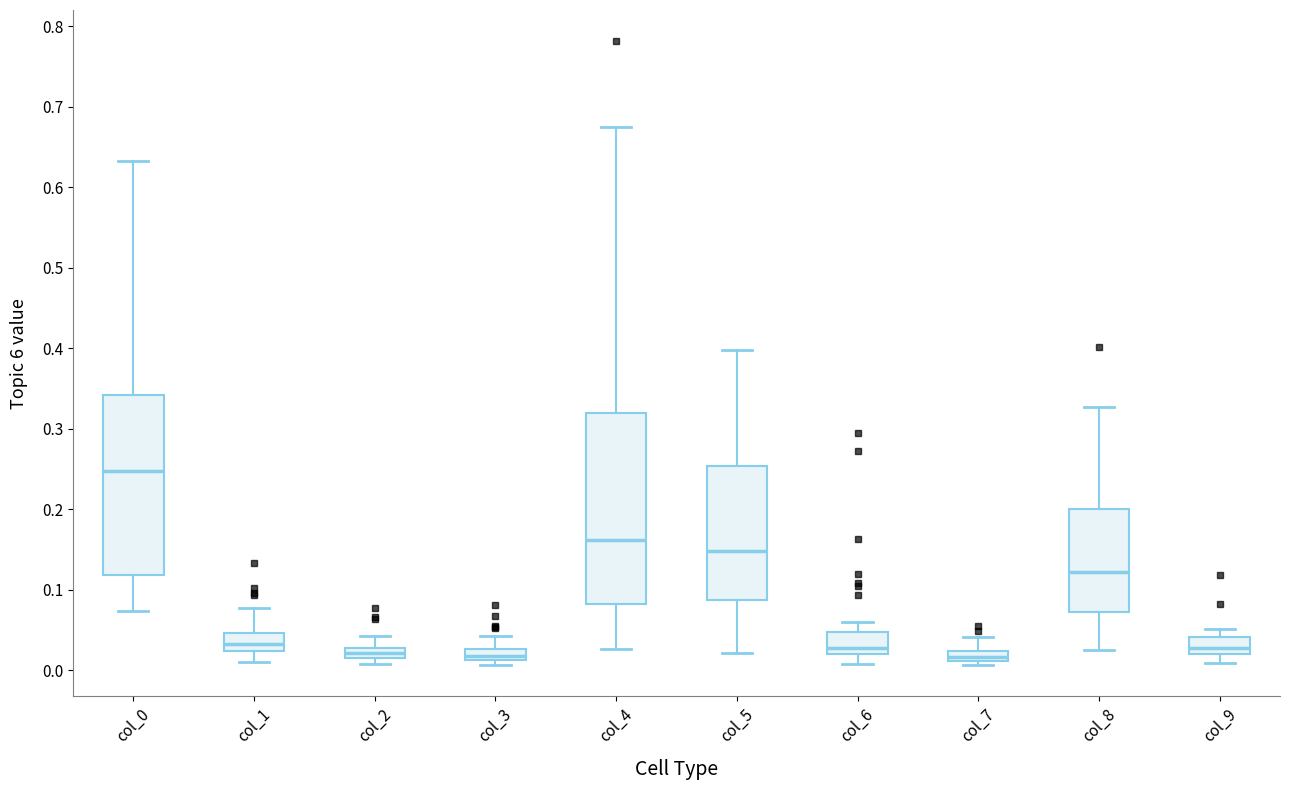

Where does the lower whisker of the box for col_6 end on the y-axis? The values are not printed on the chart, so give them approximately, as read against the axis.

0.01